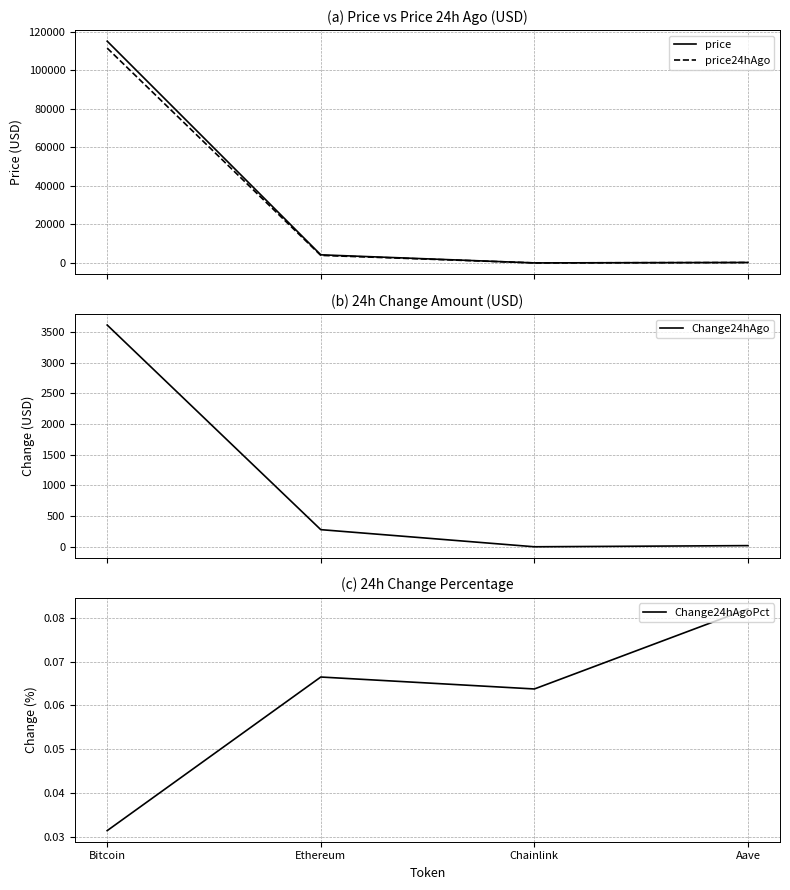

At which label is Change24hAgoPct closest to 0?

Bitcoin